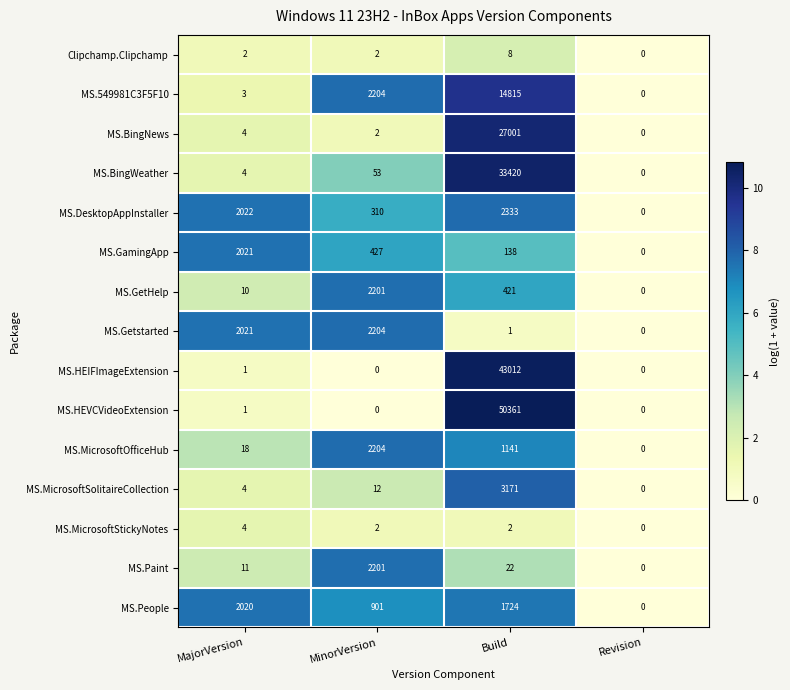

Which category has the highest value in the MS.People series?

MajorVersion